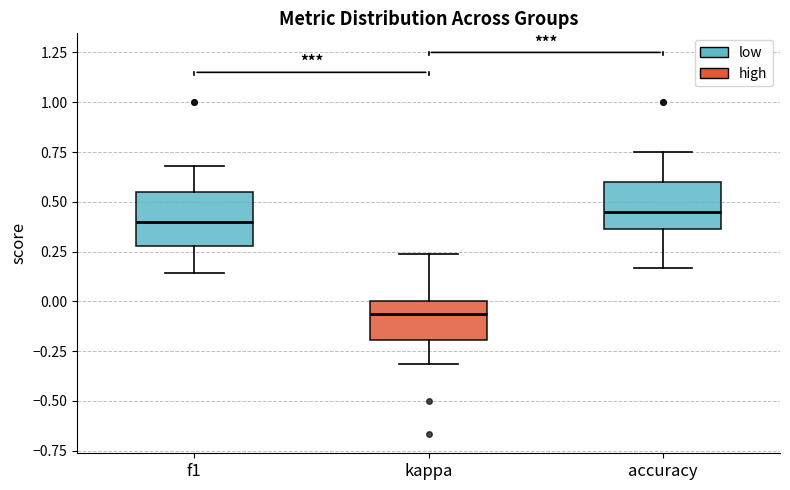

Reading left to right, transcribe this box plot: for each box, give where its median line is, the range the box spans, and where its two whiskers end, as read against the y-axis. The values are not printed on the chart, so give them approximately, as read against the axis.

f1: median 0.40, box 0.30 to 0.55, whiskers 0.15 to 0.70
kappa: median -0.05, box -0.20 to 0.00, whiskers -0.30 to 0.25
accuracy: median 0.45, box 0.35 to 0.60, whiskers 0.15 to 0.75